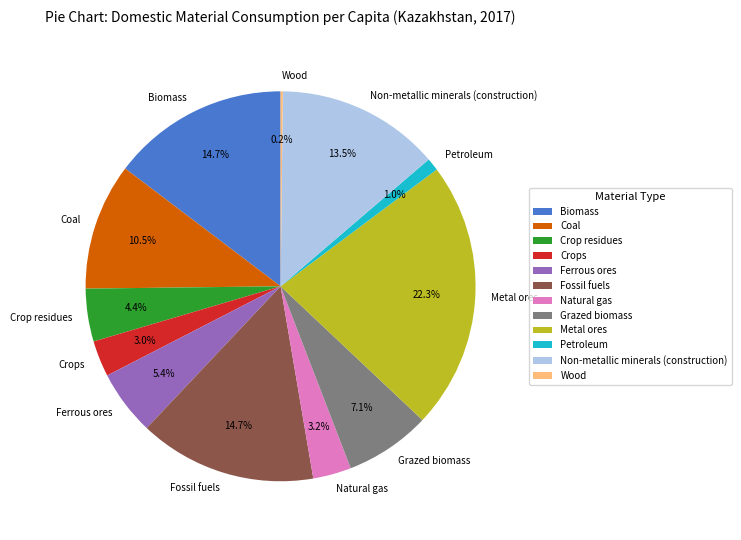

Does Petroleum account for over 50% of the chart?

No